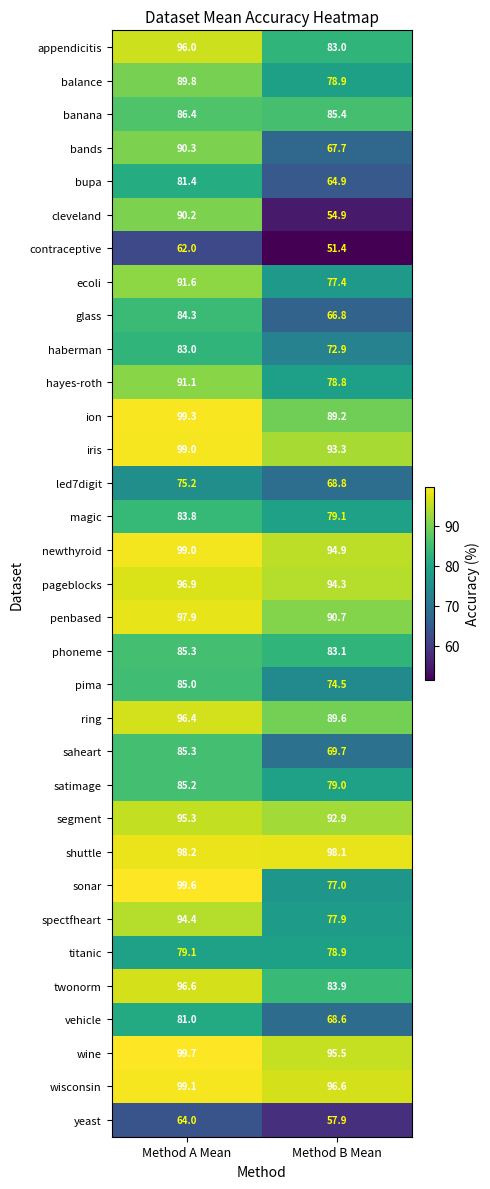

What is the approximate value of led7digit at Method A Mean?

75.2